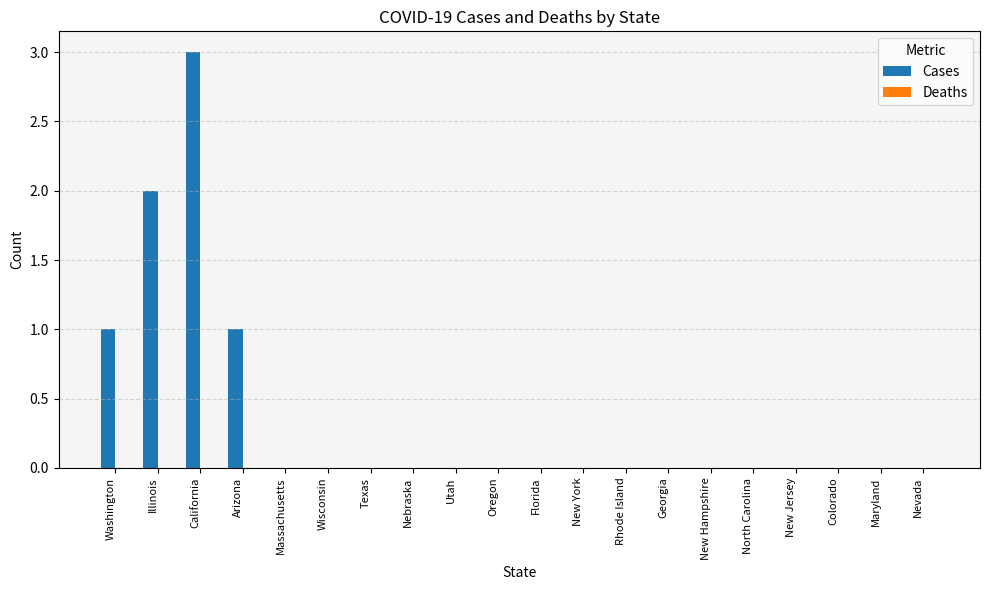

What is the sum of all values?

7